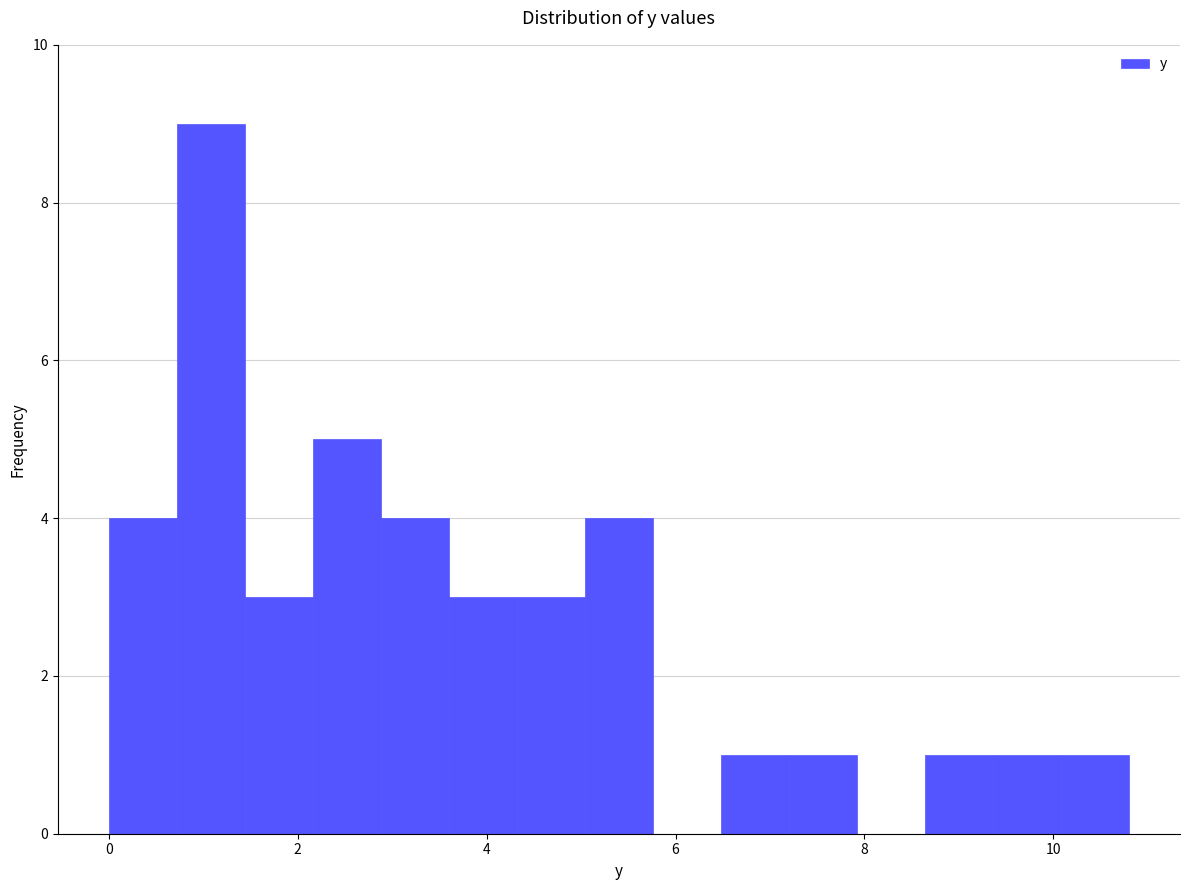

Read against the x-axis, roughly where is the centre of the tallest bar?

1.0